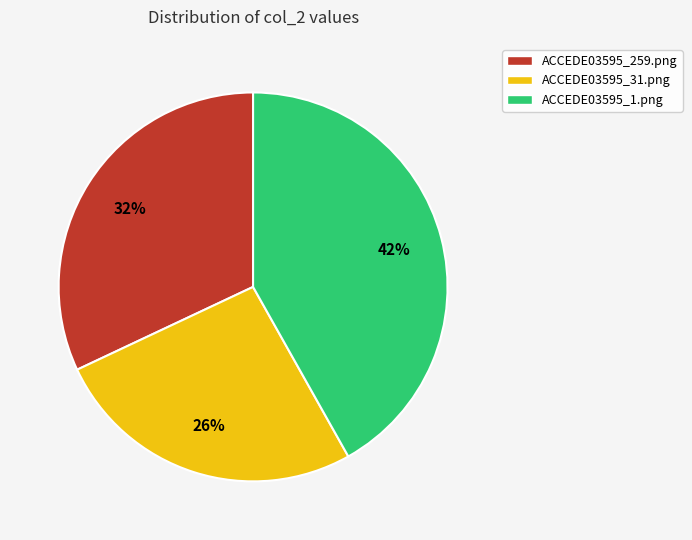

Between ACCEDE03595_259.png and ACCEDE03595_31.png, which is larger?

ACCEDE03595_259.png